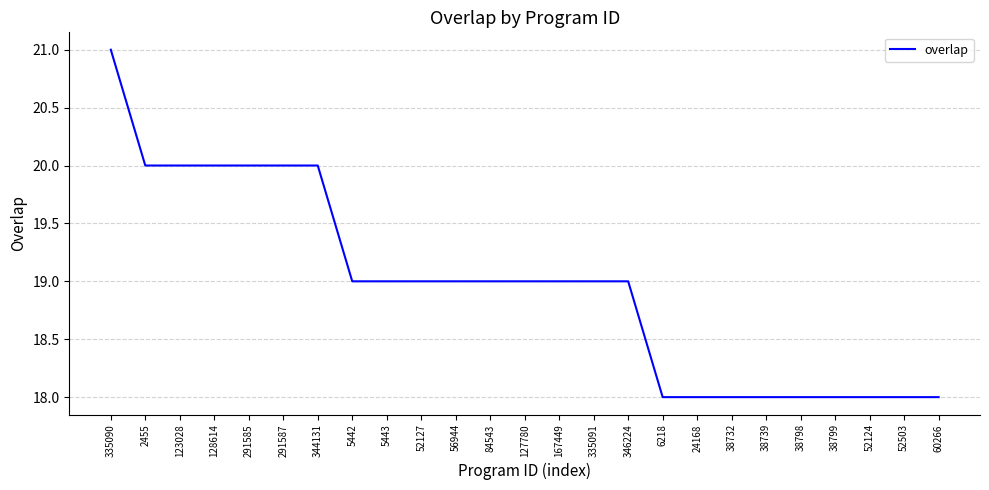

Read the value at 335090.

21